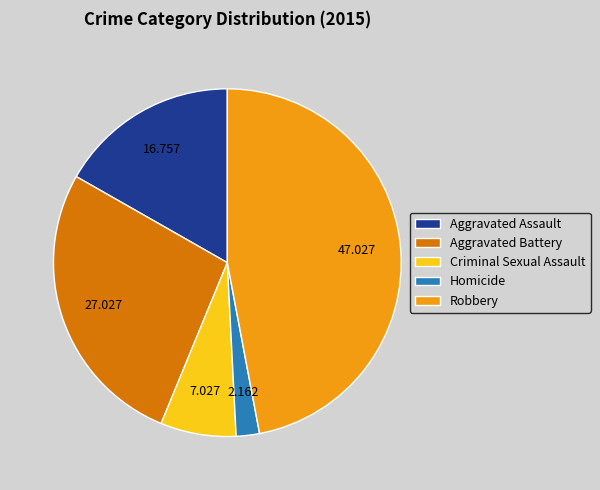

Which slice is the largest?

Robbery